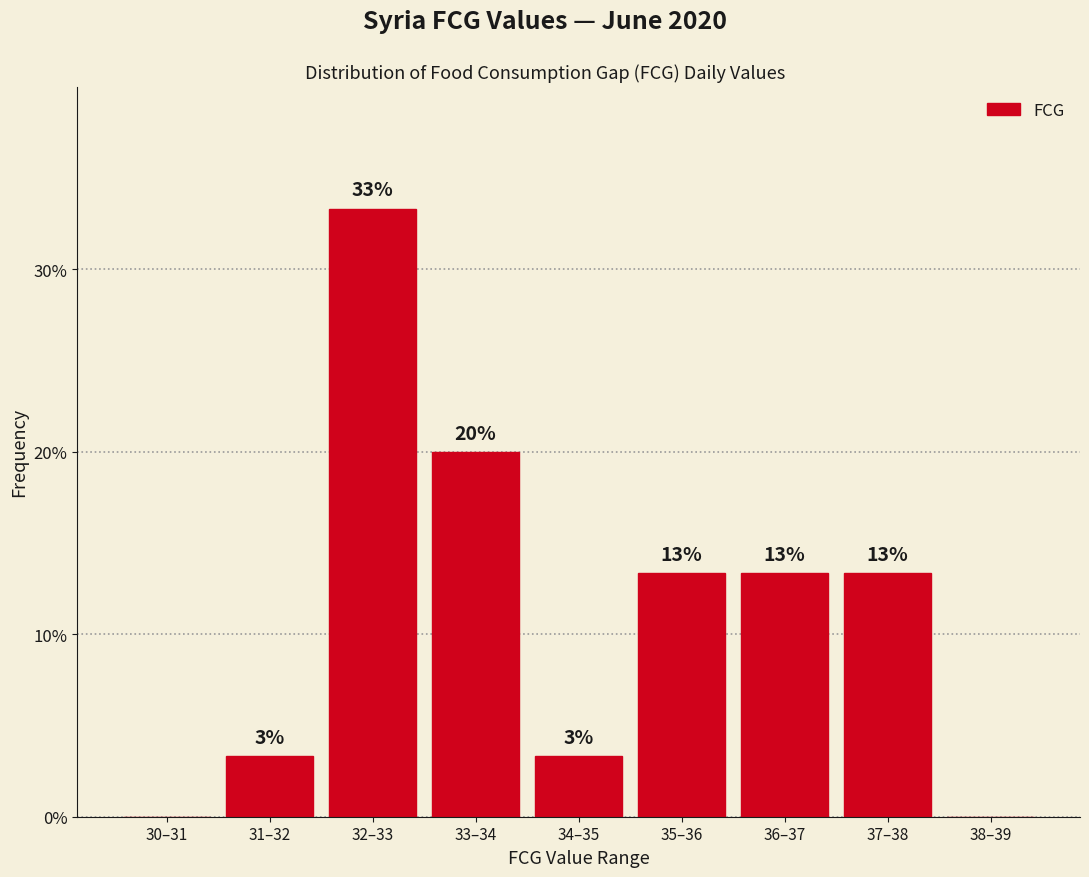

Are the bars horizontal?

No